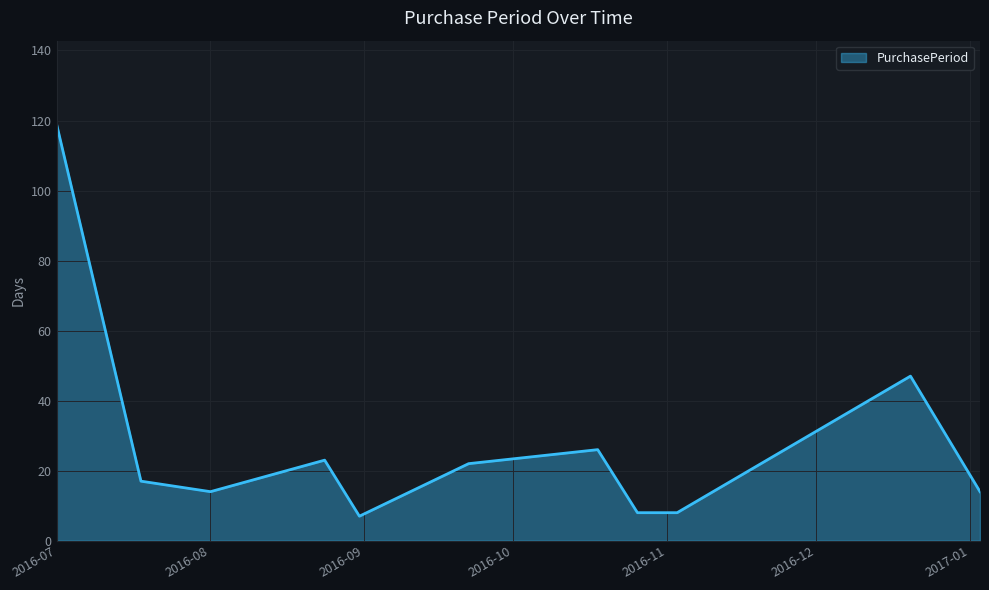

What is the minimum value shown in the chart?

7